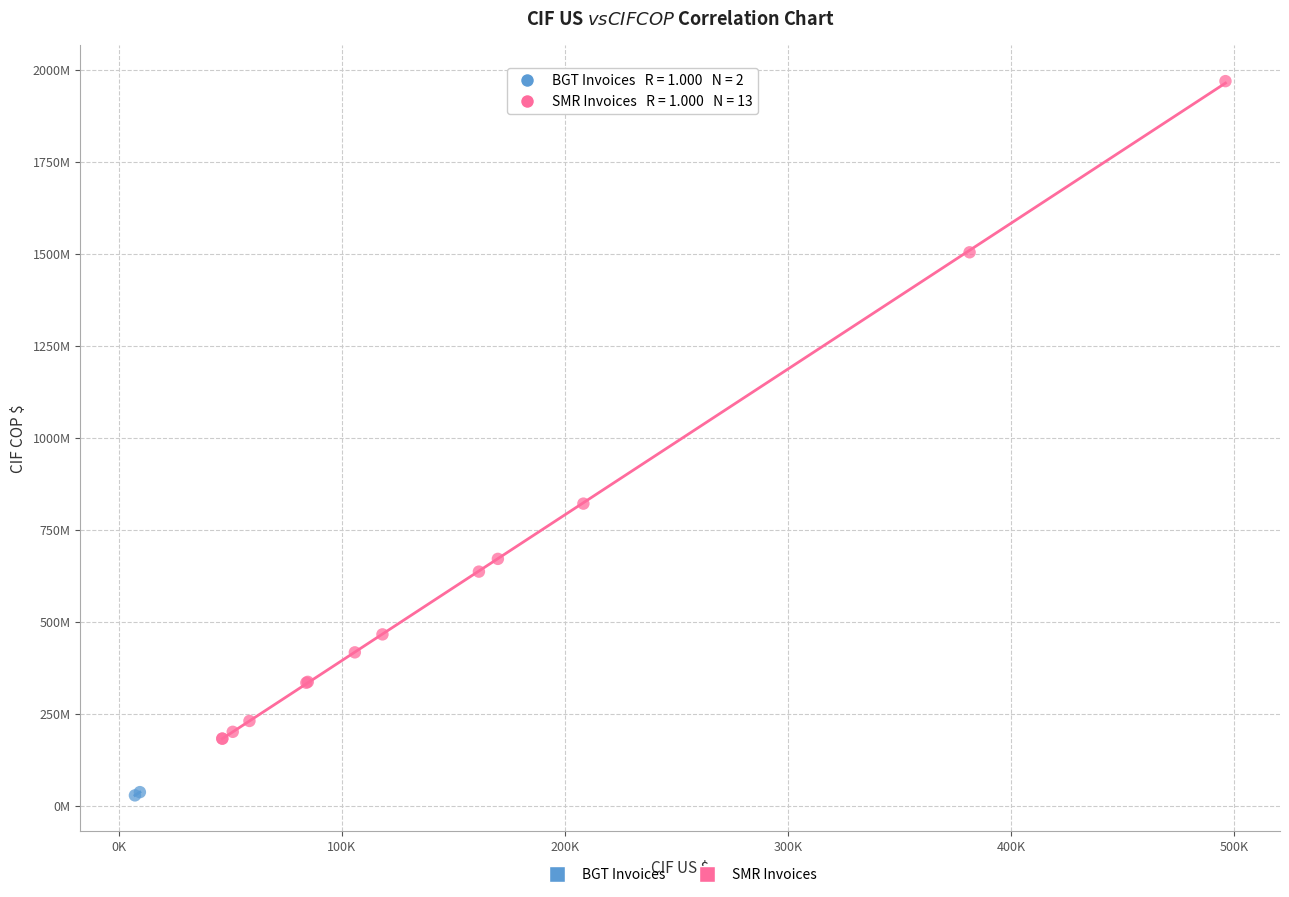

Which series reaches the maximum Y coordinate?

SMR Invoices